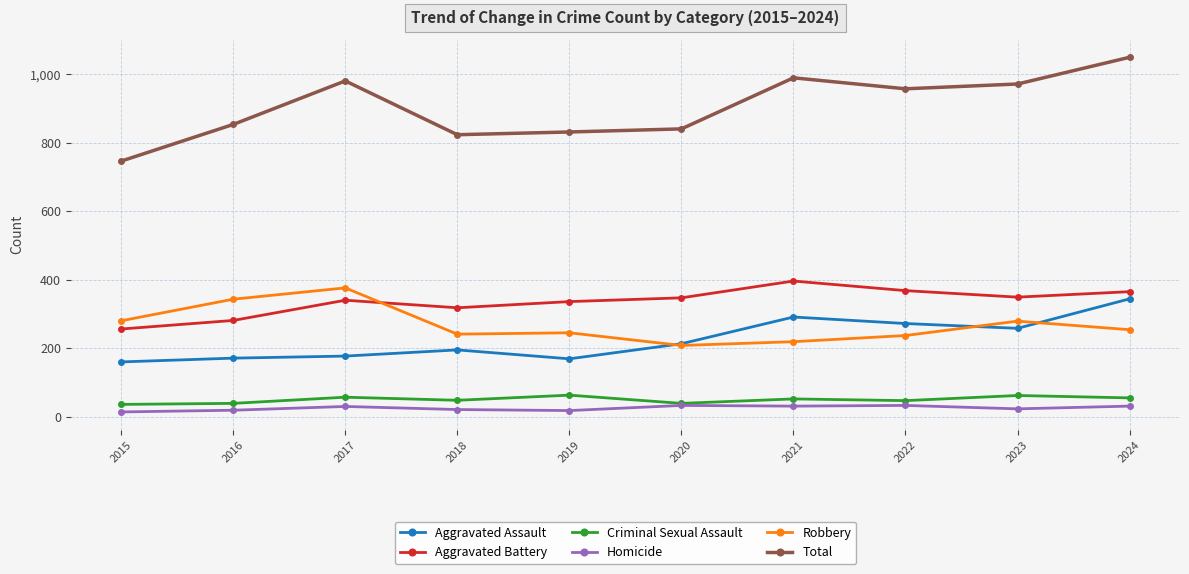

At which category is the sum across all series the highest?

2024